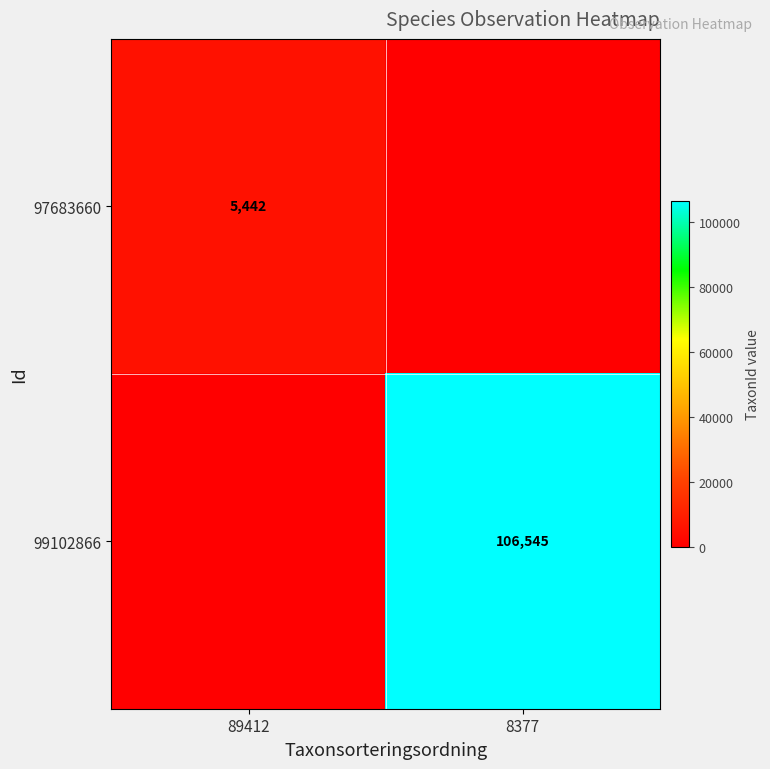

True or false: 97683660 has a value of 9241 at 89412.

False